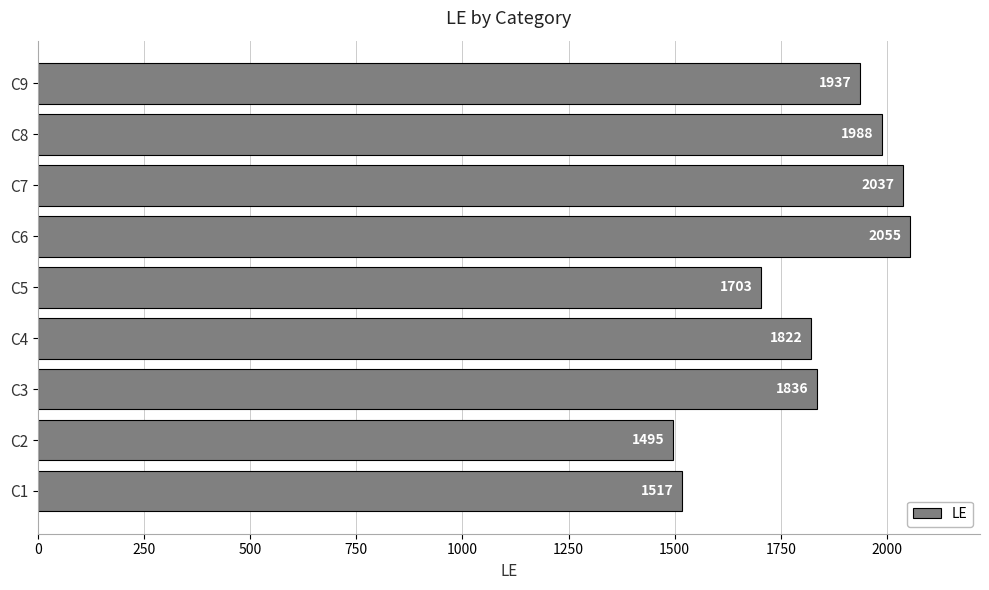

Reading top to bottom, what are all the values shown in this chart?

C9=1937	C8=1988	C7=2037	C6=2055	C5=1703	C4=1822	C3=1836	C2=1495	C1=1517